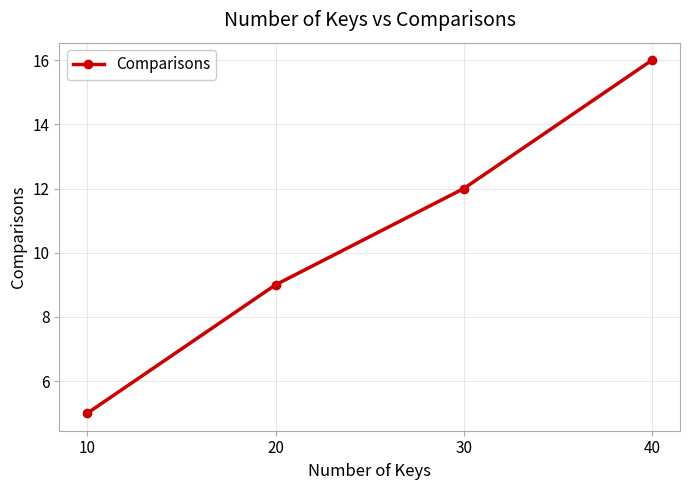

Rank the categories by value from lowest to highest.

10, 20, 30, 40